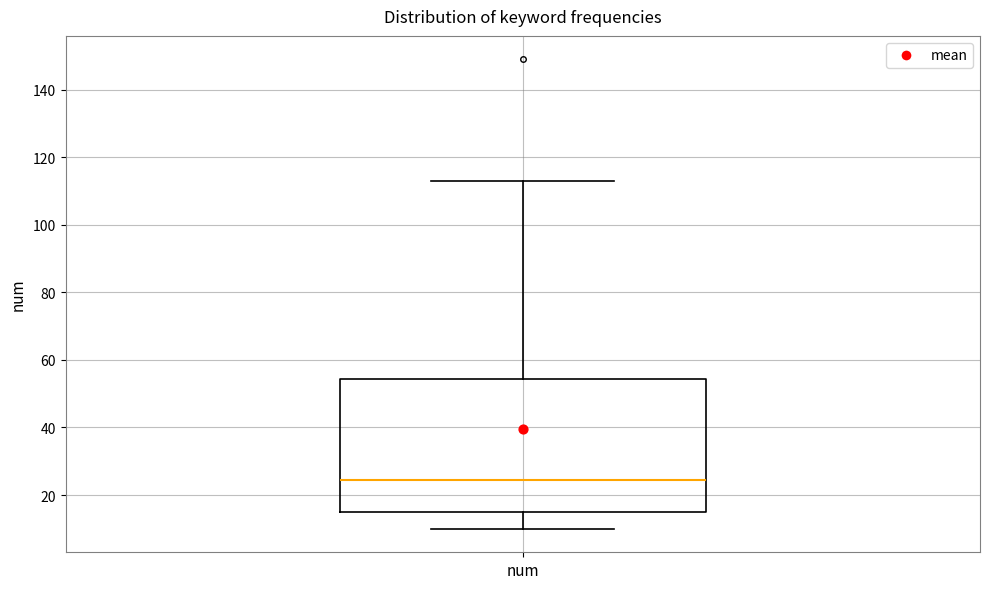

Read this box plot against the y-axis: the position of the median line, the range covered by the box, and the ends of both whiskers. The values are not printed on the chart, so give them approximately, as read against the axis.

median 24, box 16 to 54, whiskers 10 to 114